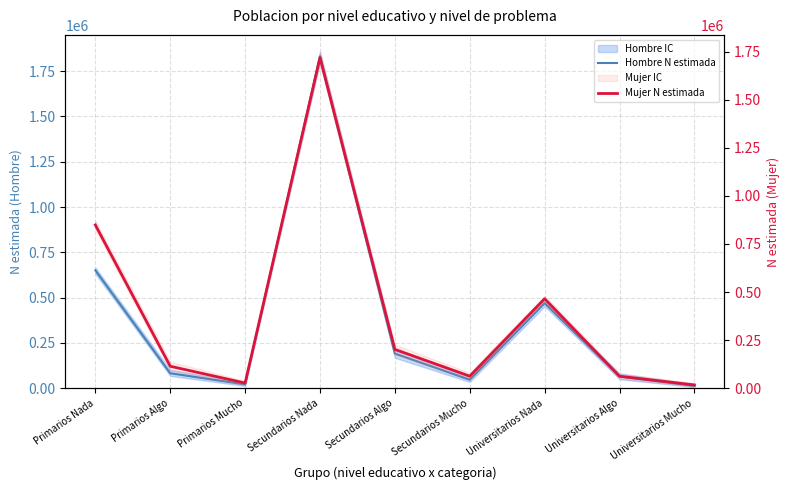

What is the difference between the Hombre N estimada values at Universitarios Nada and Primarios Algo?

387242